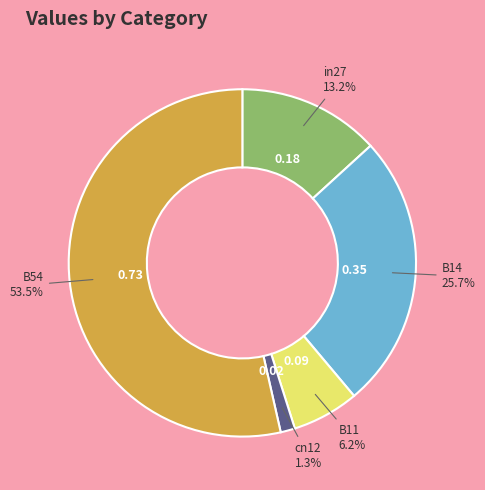

To the nearest percent, what is the difference between the cn12 and B14 slice percentages?

24%